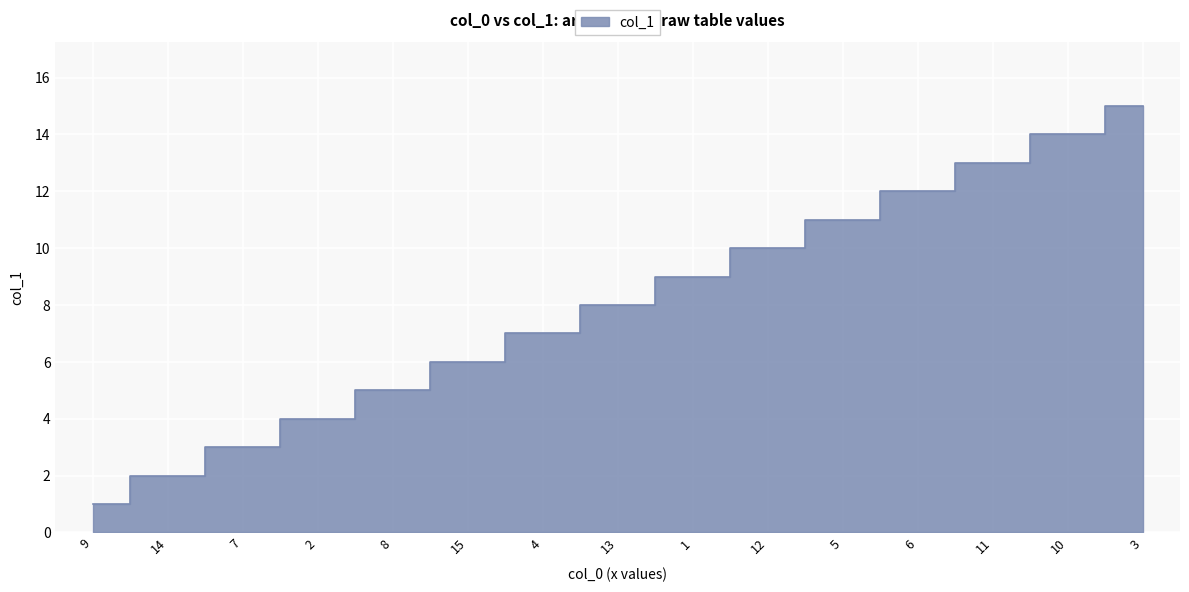

Which category has the lowest value across all series?

9